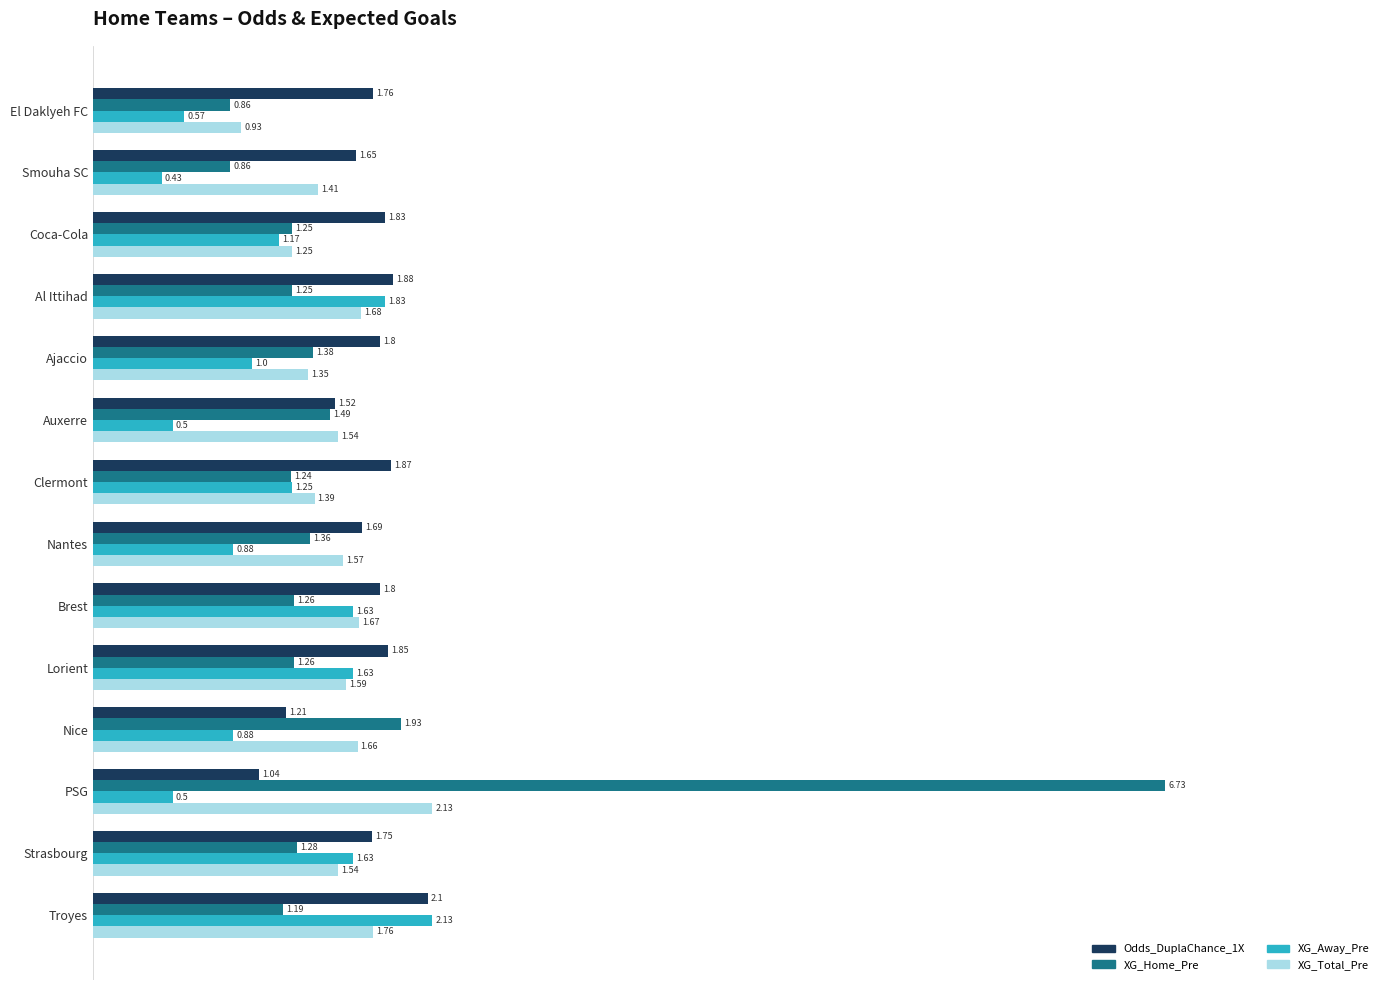

Between Auxerre and Brest, which series saw the biggest shift?

XG_Away_Pre